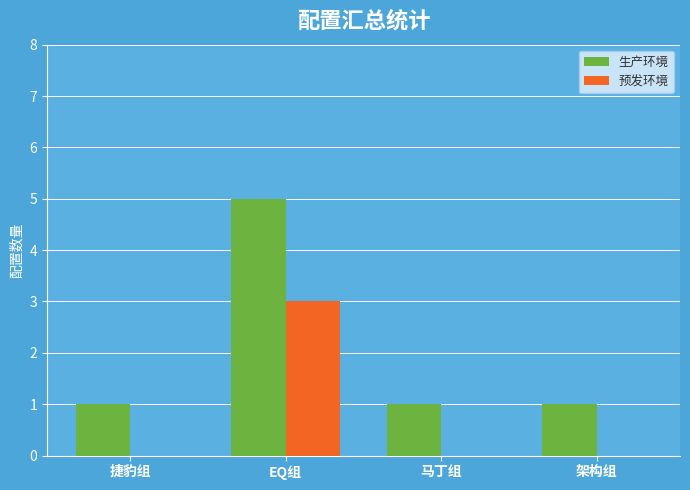

How many categories are shown in the chart?

4